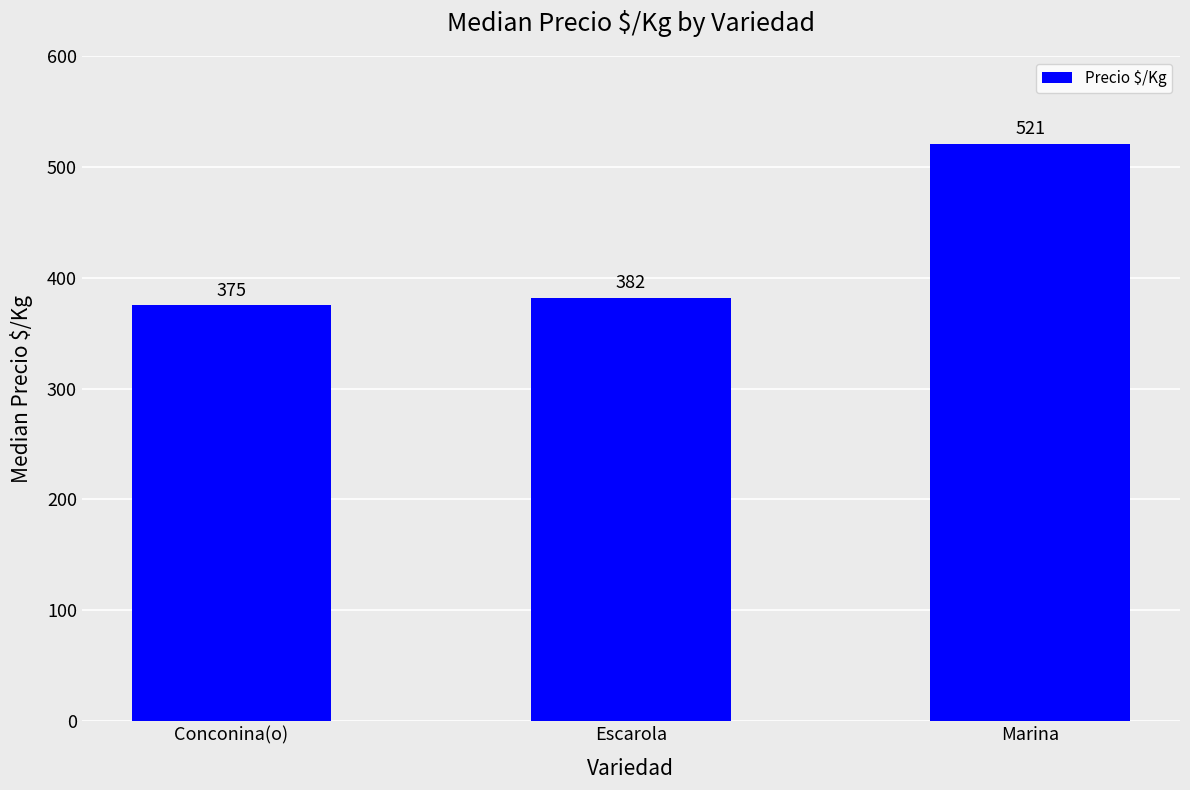

Reading left to right, transcribe all the data shown in this chart.

375	382	521